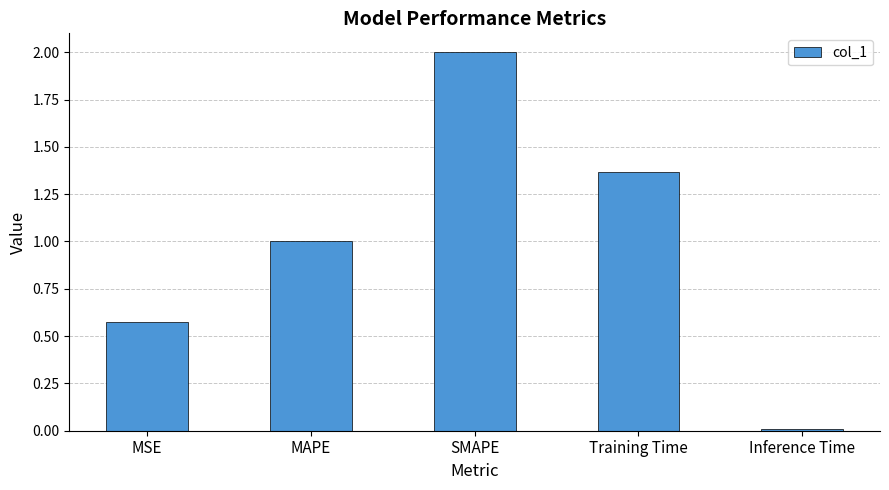

What position from the left is MAPE?

2